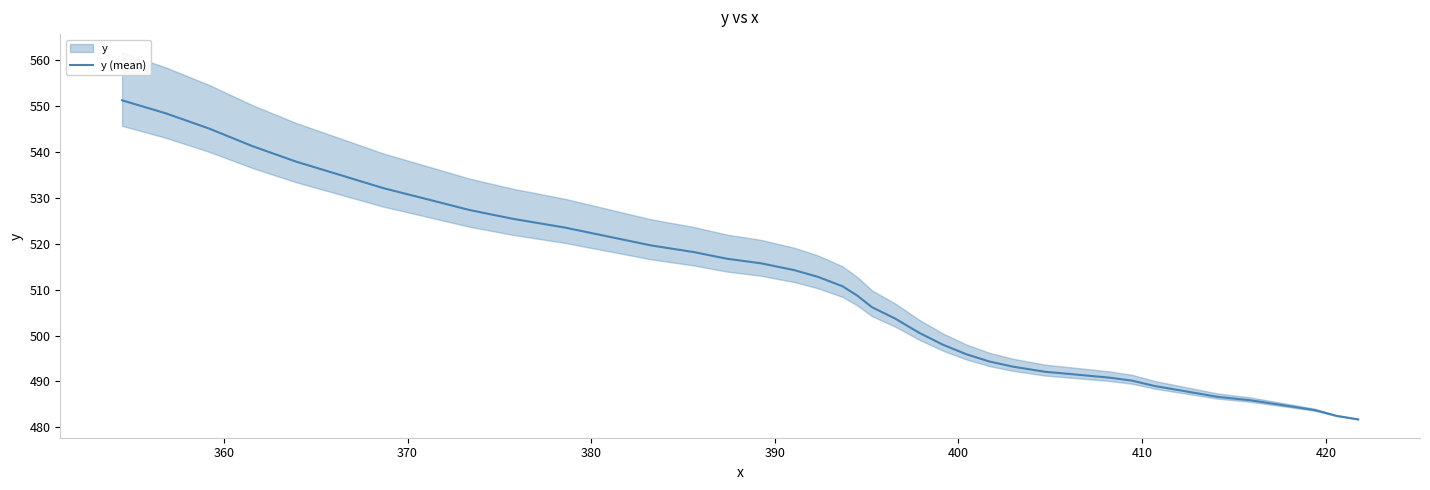

Reading right to left, list all the values displayed in this chart.

481.7	482.5	483.8	484.5	485.2	485.9	486.6	487.8	489.0	490.2	490.8	491.5	492.1	493.2	494.3	495.9	498.0	500.6	503.6	506.2	508.7	510.7	512.8	514.3	515.7	516.7	518.2	519.6	521.6	523.5	525.4	527.3	529.7	532.1	535.0	537.9	541.2	545.1	548.4	551.2